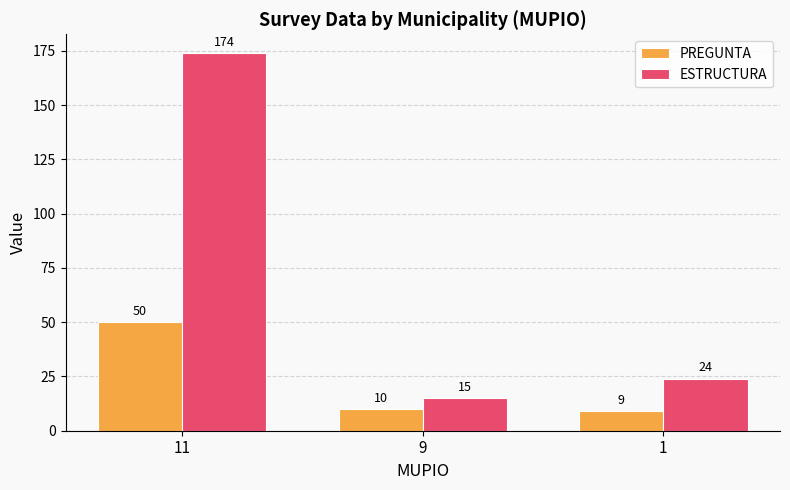

What is the difference between the PREGUNTA values at 9 and 1?

1